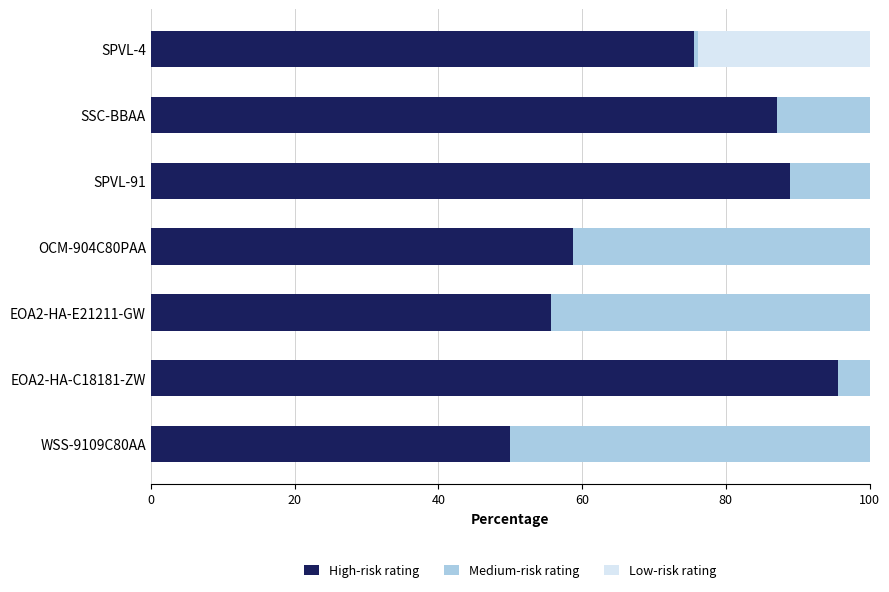

What is the sum of all High-risk rating values?

511.6